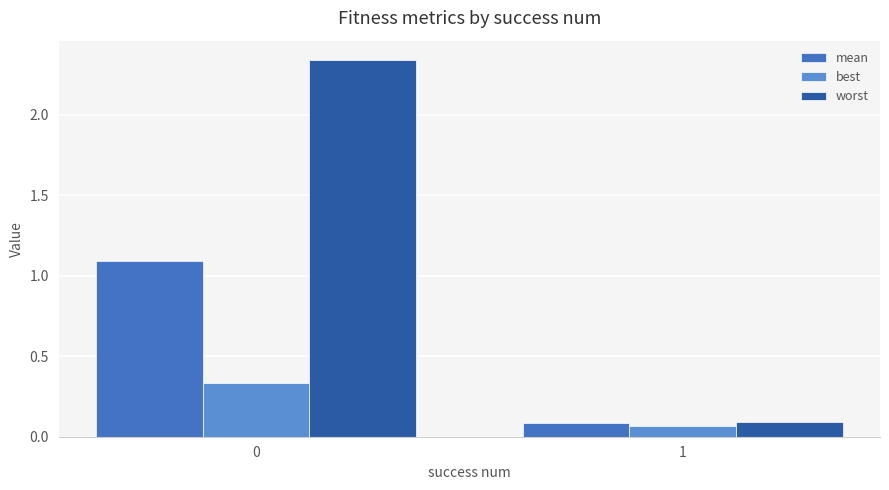

How many values in the worst series are below 2?

1